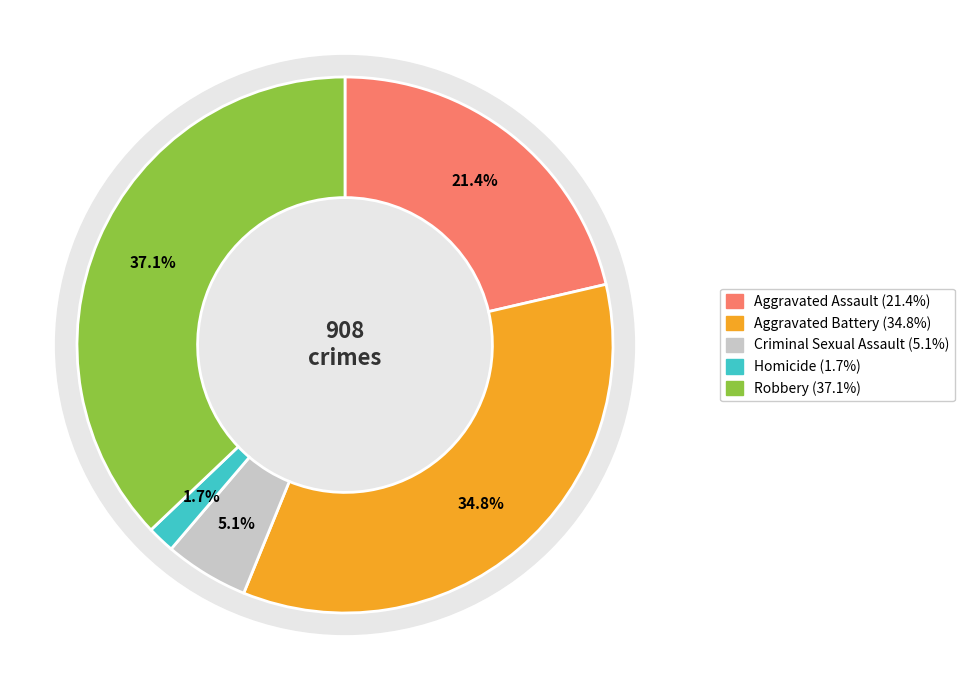

To the nearest percent, what portion does Robbery represent?

37%